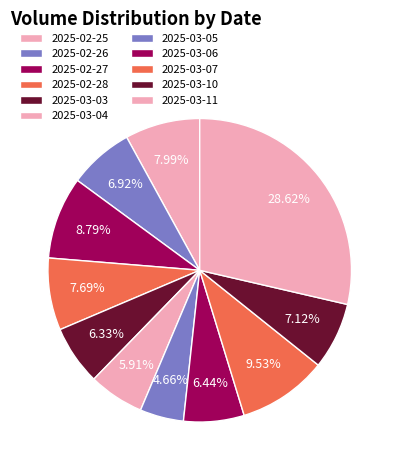

What percentage is the 2025-02-25 slice, to the nearest percent?

8%